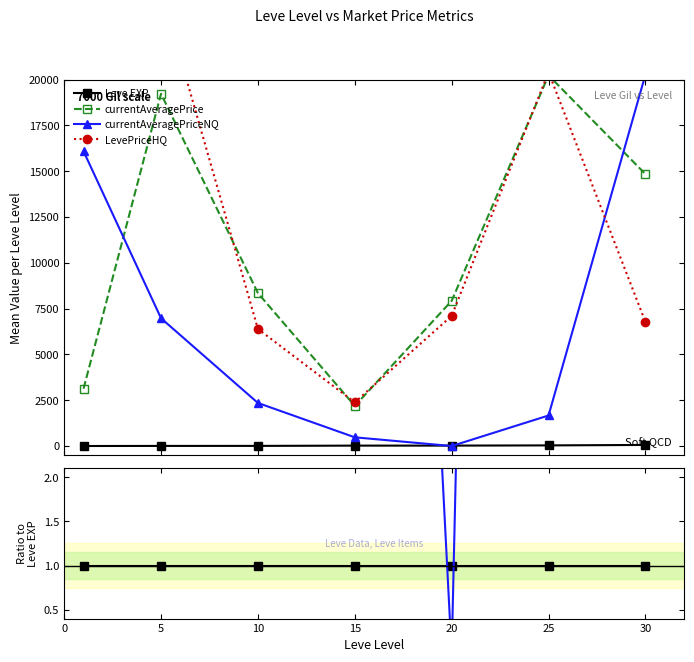

The currentAveragePrice series shows 544.6 at 20. True or false?

False